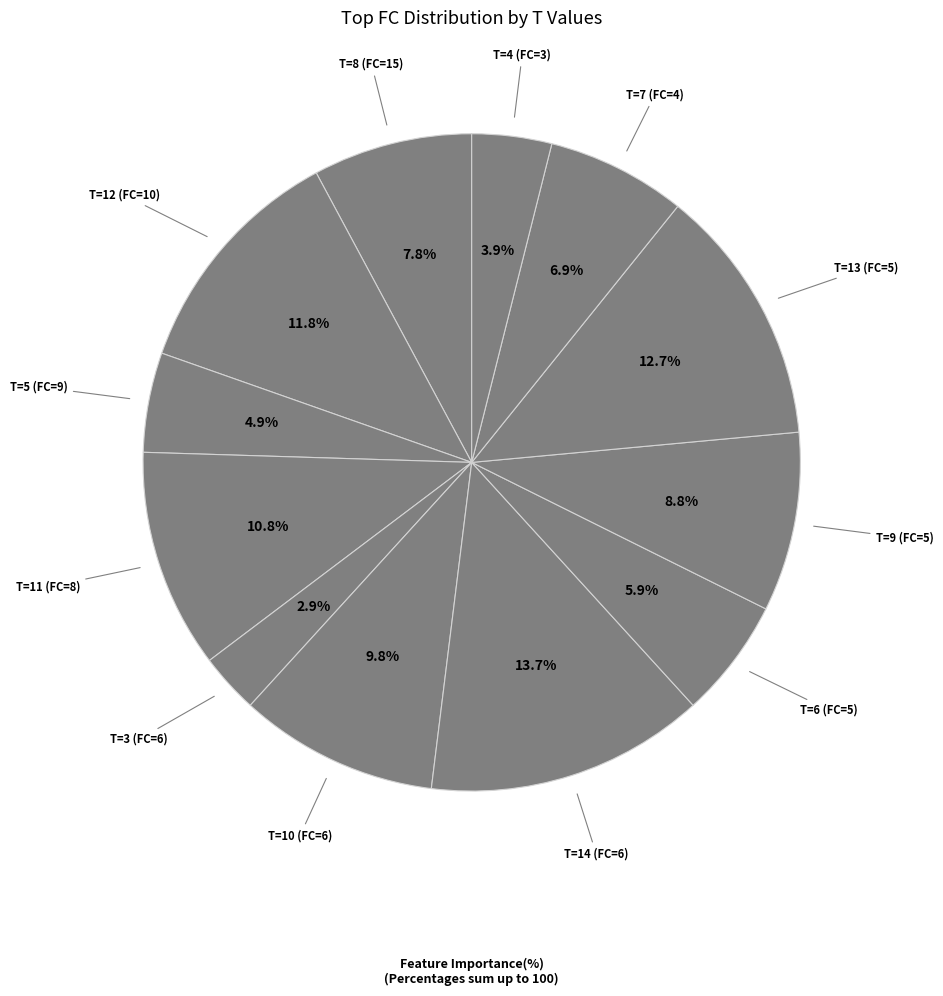

How many segments does this pie chart have?

12